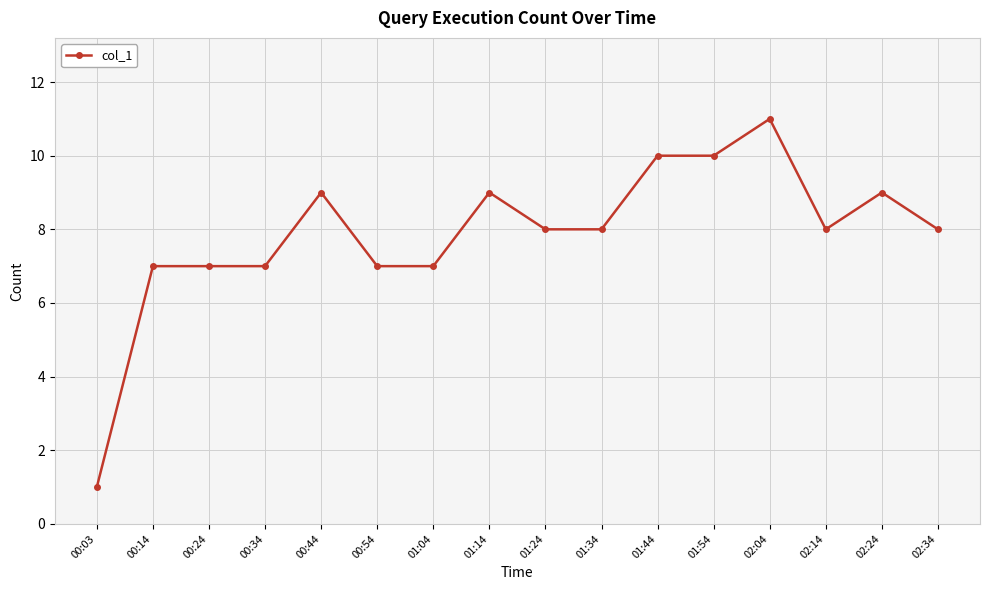

What is the change in value from 00:54 to 02:04?

+4